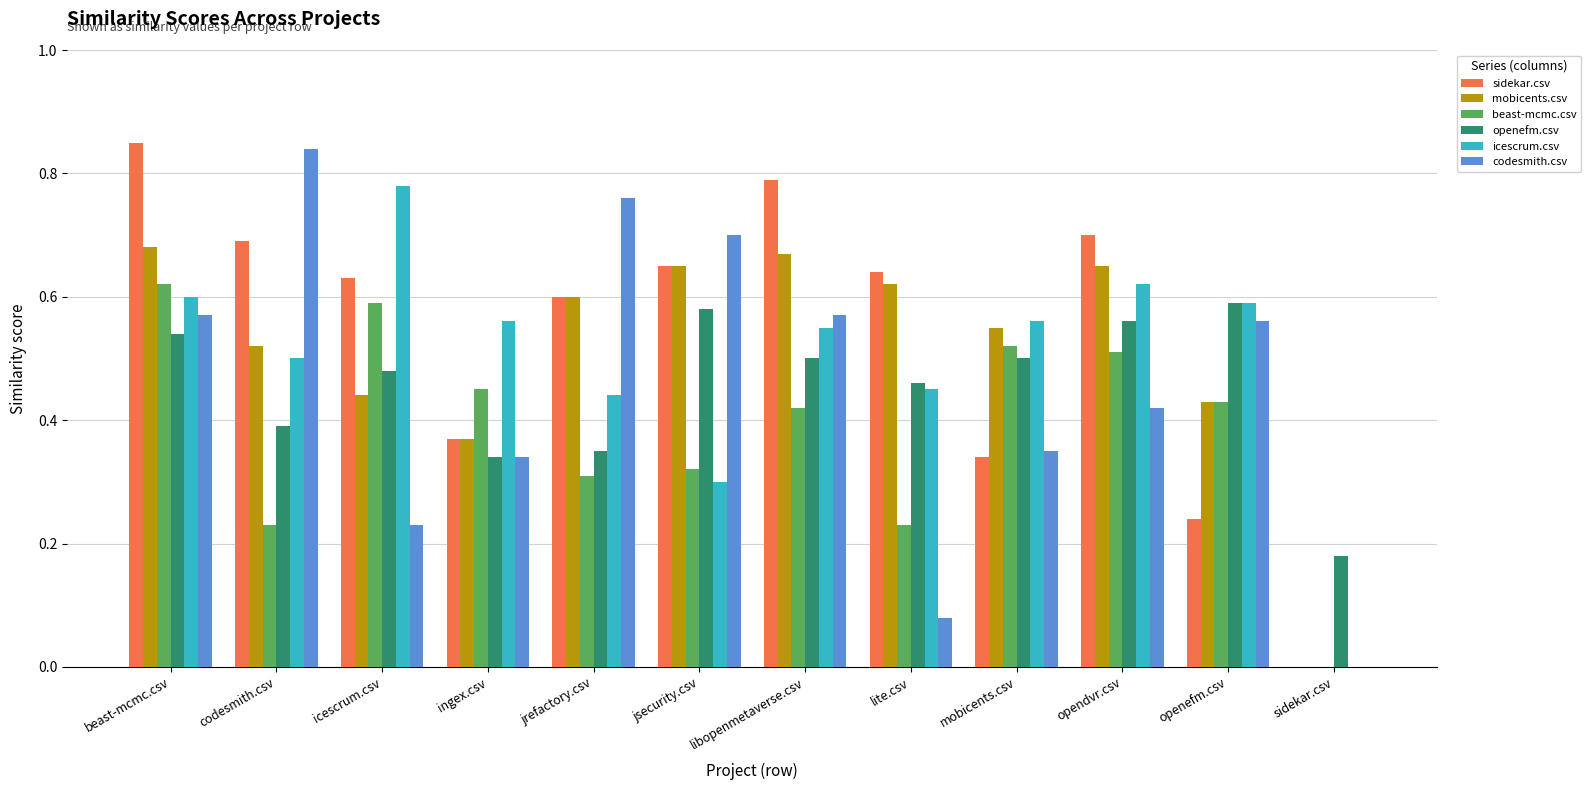

The mobicents.csv series shows 0.3 at jsecurity.csv. True or false?

False